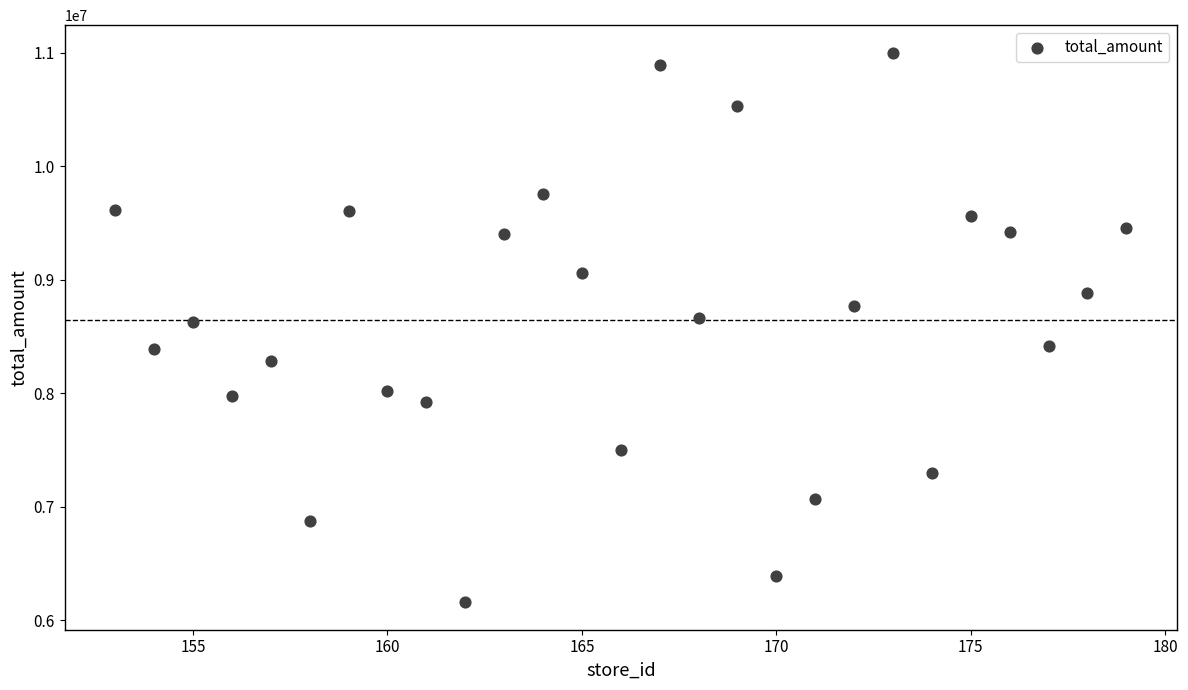

What is the range of X values (max minus min)?

26